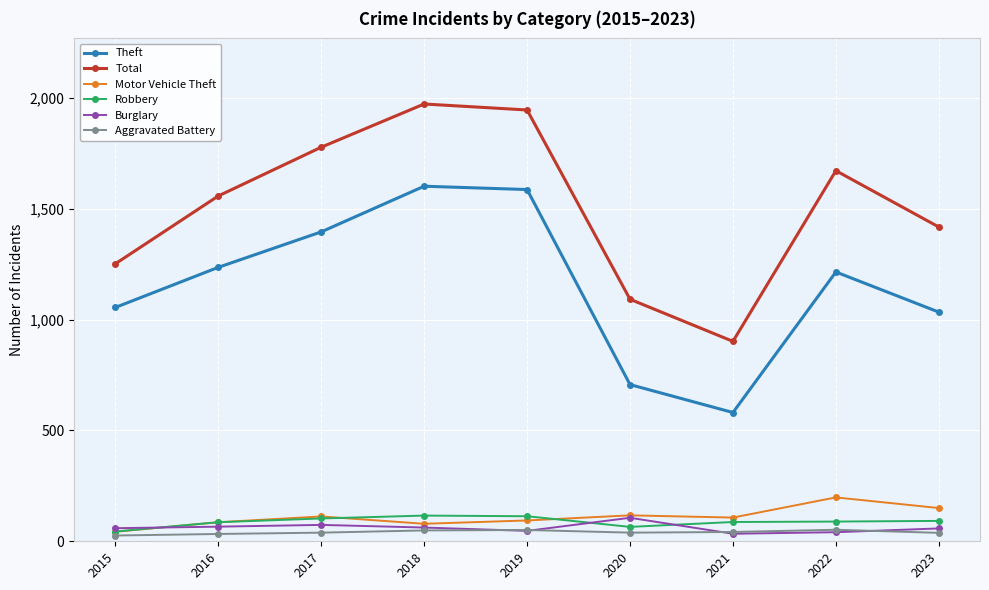

Which series ends up on top after the final intersection of Motor Vehicle Theft and Robbery?

Motor Vehicle Theft